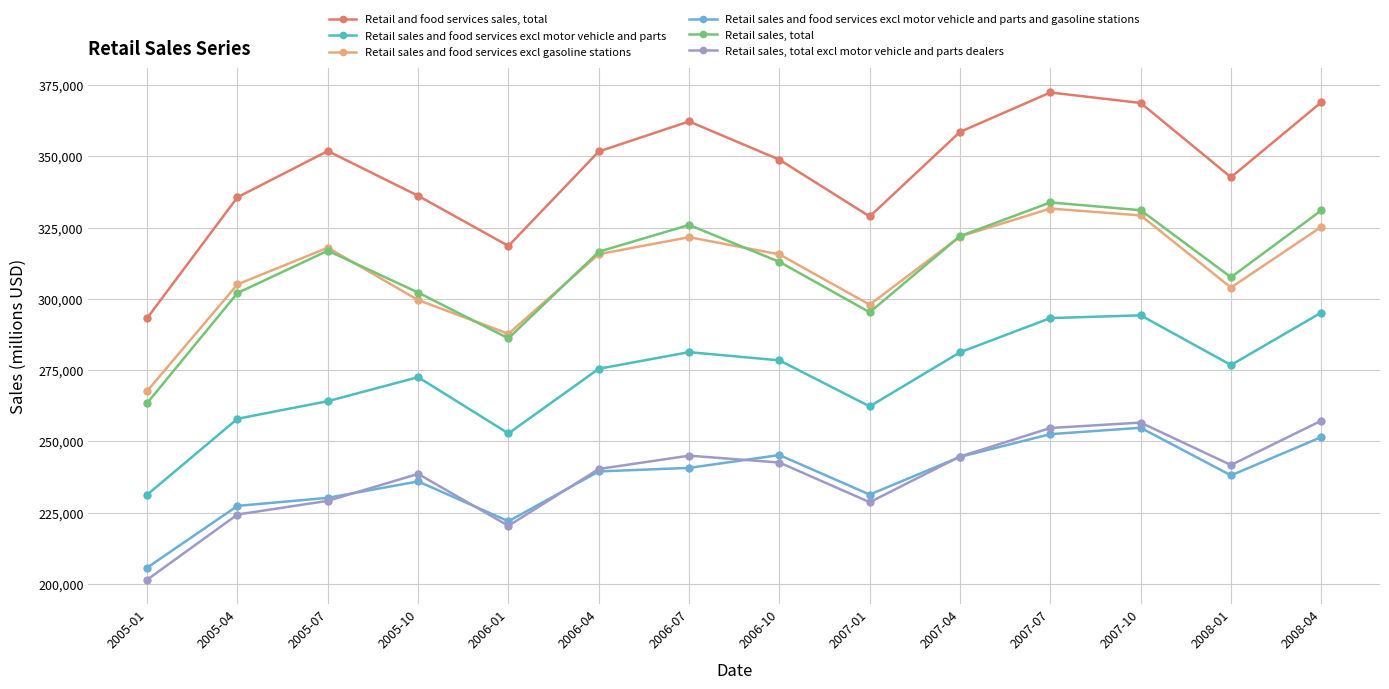

Where does the Retail sales, total series first go above 316526?

2005-07